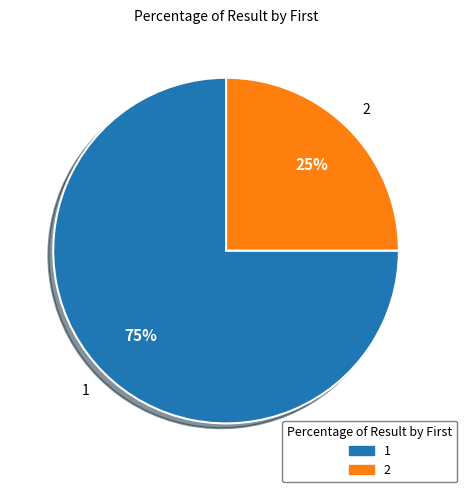

Combined, do 2 and 1 account for over 50%?

Yes